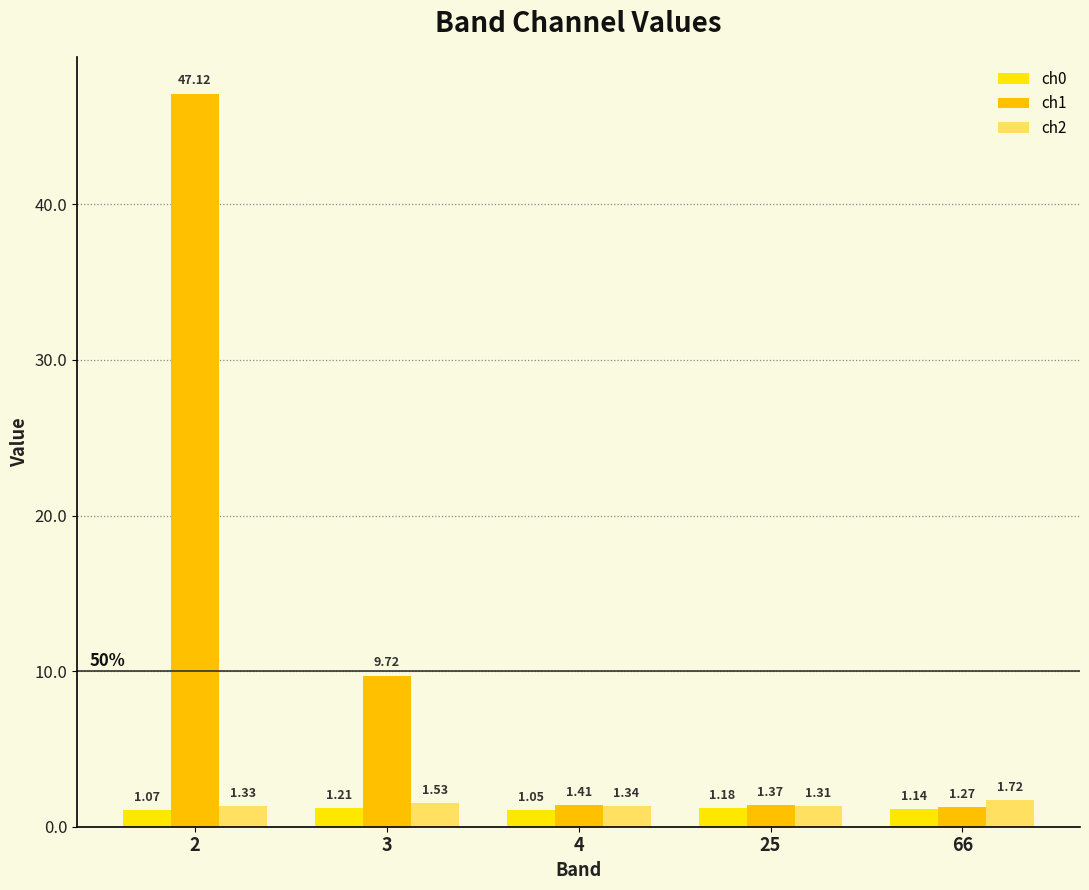

List the series in order of their peak value, highest first.

ch1, ch2, ch0